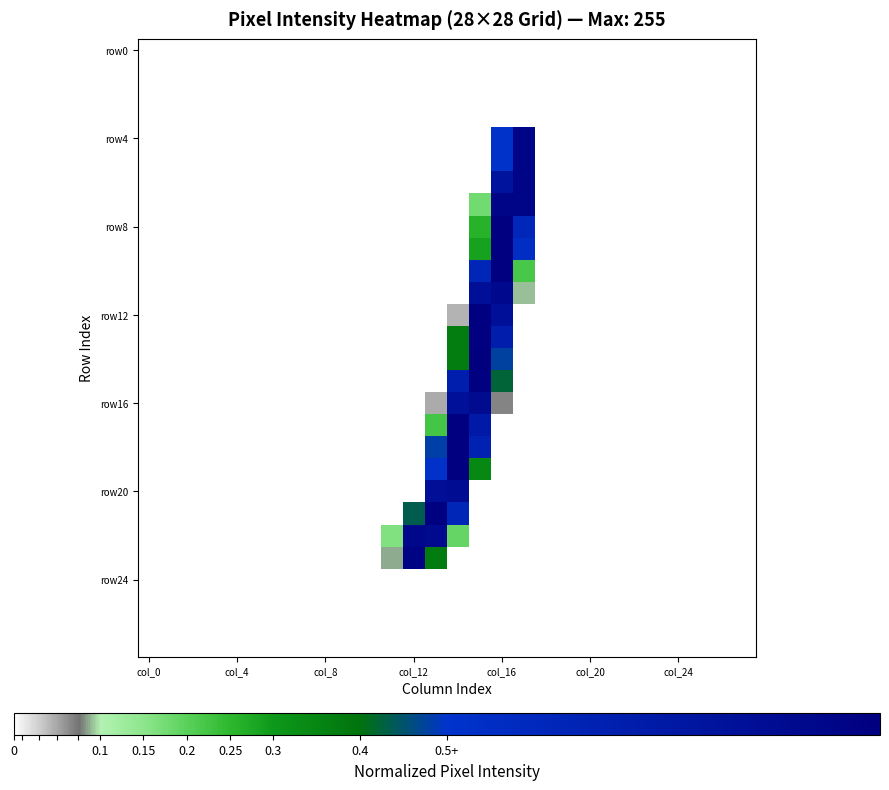

Count the number of data series in this chart.

28